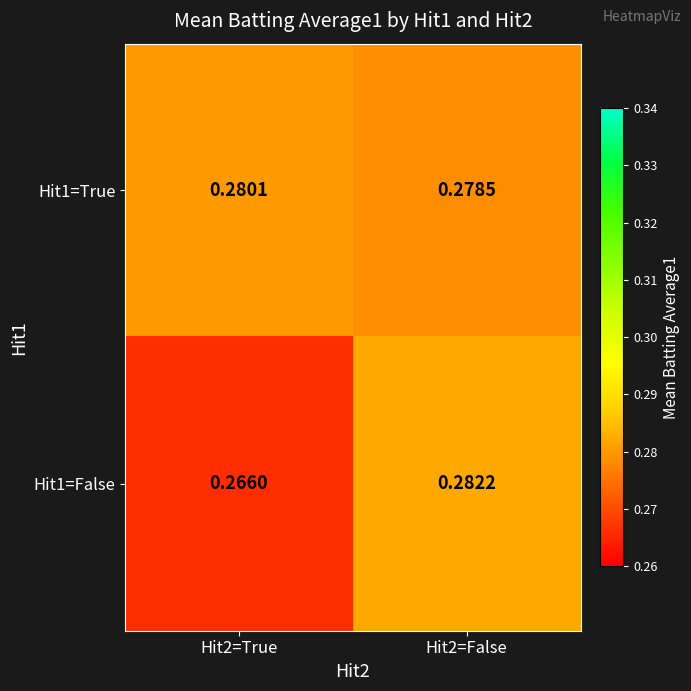

Is the value of Hit1=False at Hit2=False greater than the value of Hit1=True at Hit2=False?

Yes